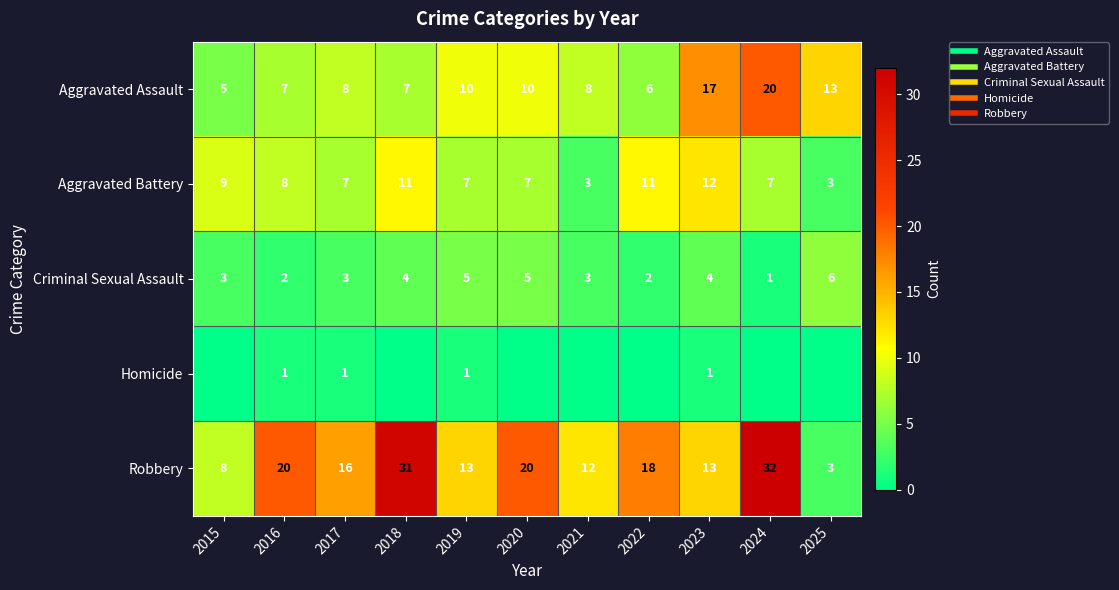

What is the highest value of the Homicide series?

1